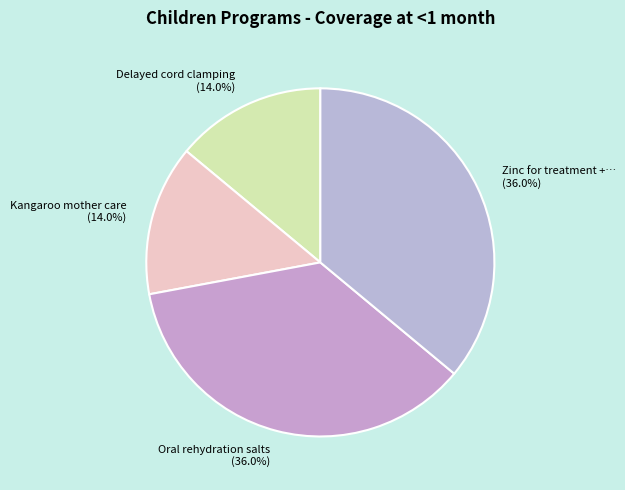

What percentage is NOT represented by Delayed cord clamping (14.0%)?

86.0%